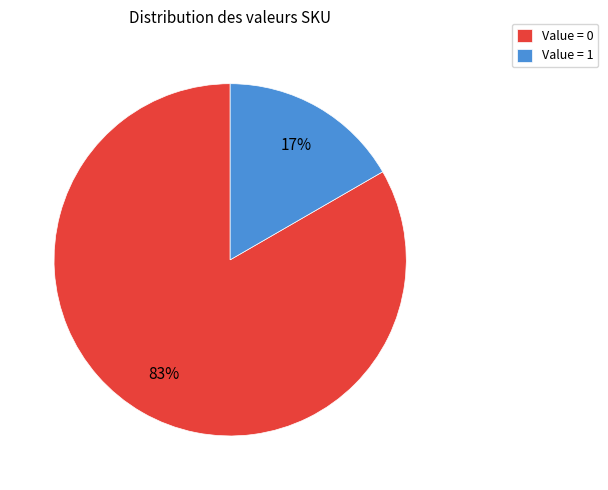

Rank the categories by value from lowest to highest.

Value = 1, Value = 0